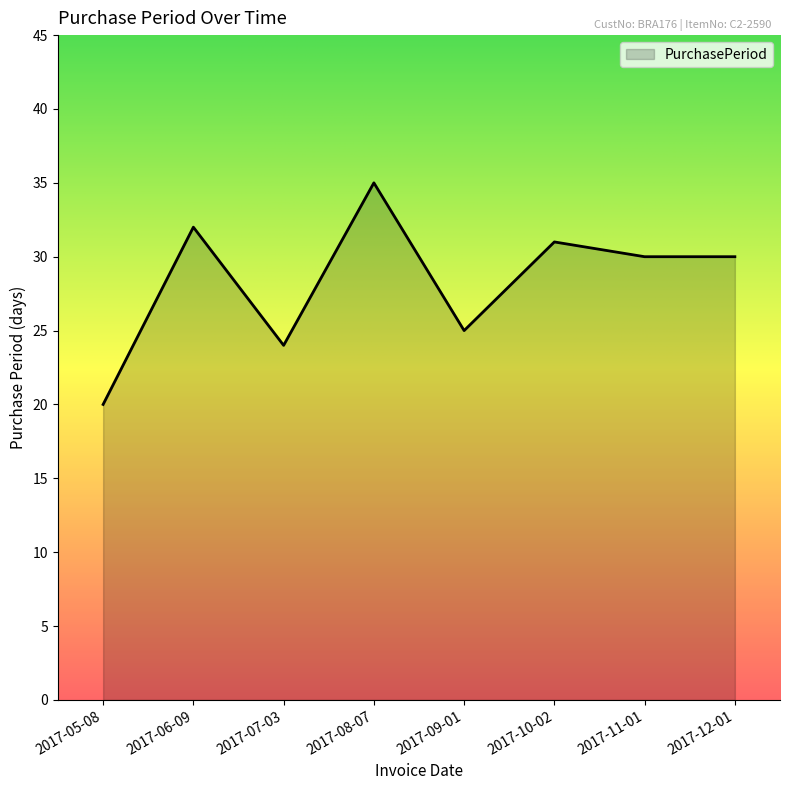

What position from the right is 2017-09-01?

4